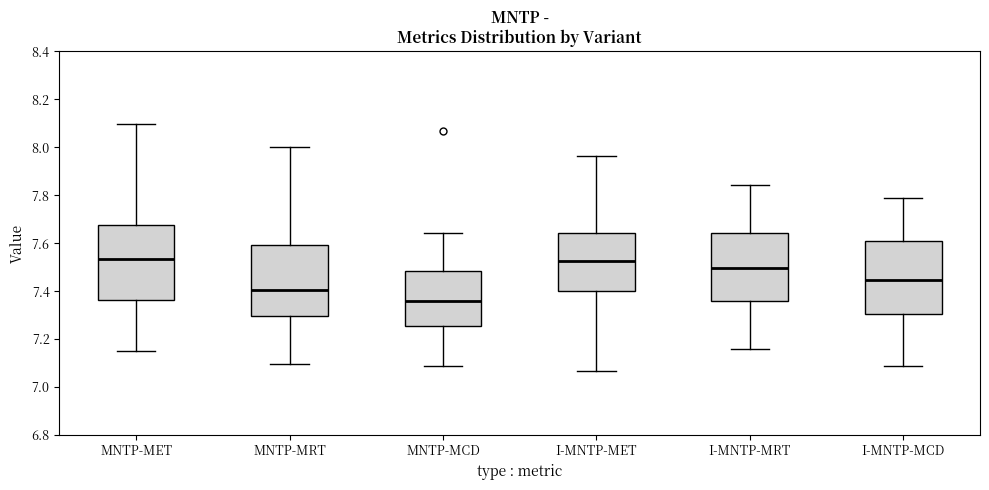

Where does the median line of the box for I-MNTP-MET sit on the y-axis? The values are not printed on the chart, so give them approximately, as read against the axis.

7.52